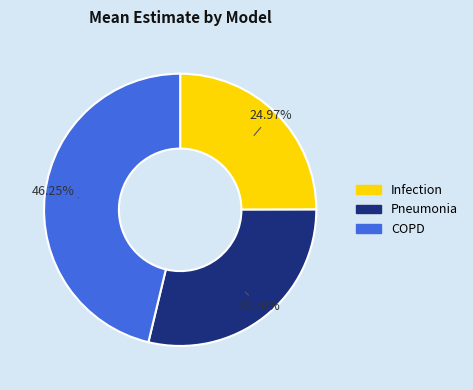

Is the sum of COPD and Pneumonia greater than half?

Yes